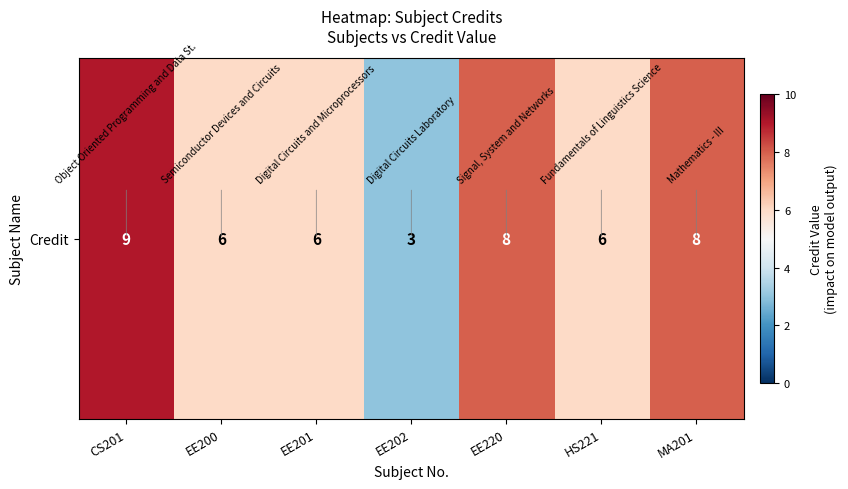

Which category has the lowest value across all series?

EE202